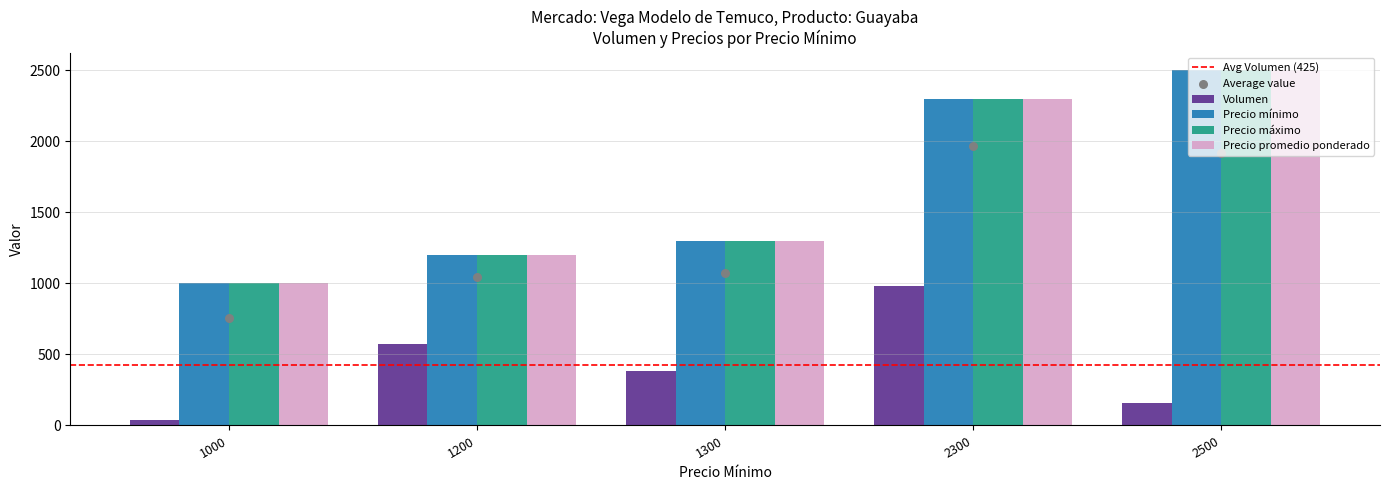

Is the value of Precio máximo at 2500 greater than the value of Precio mínimo at 1300?

Yes